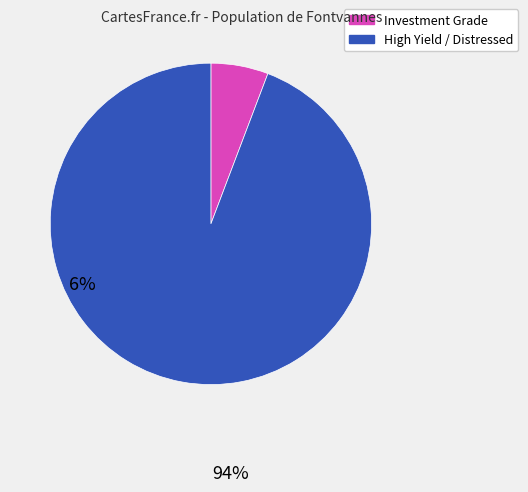

Does any single category account for the majority?

Yes